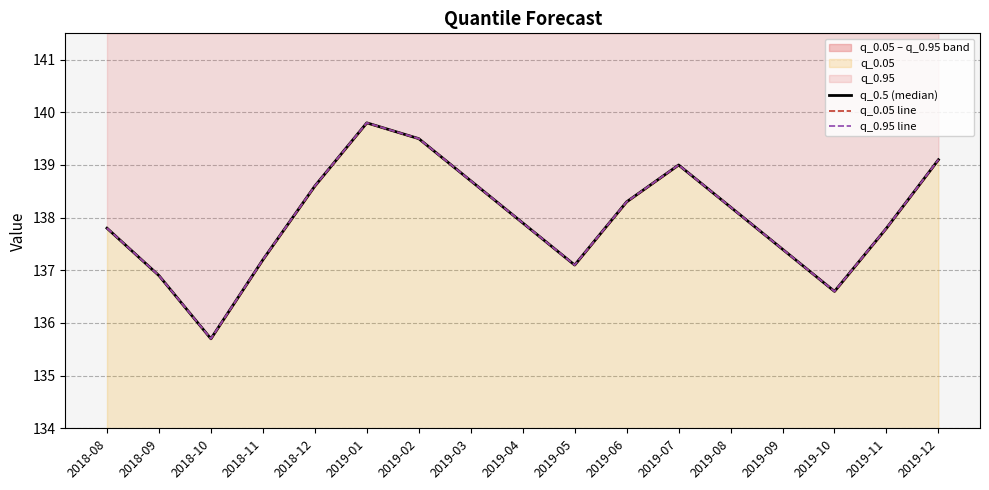

How many categories are shown in the chart?

17